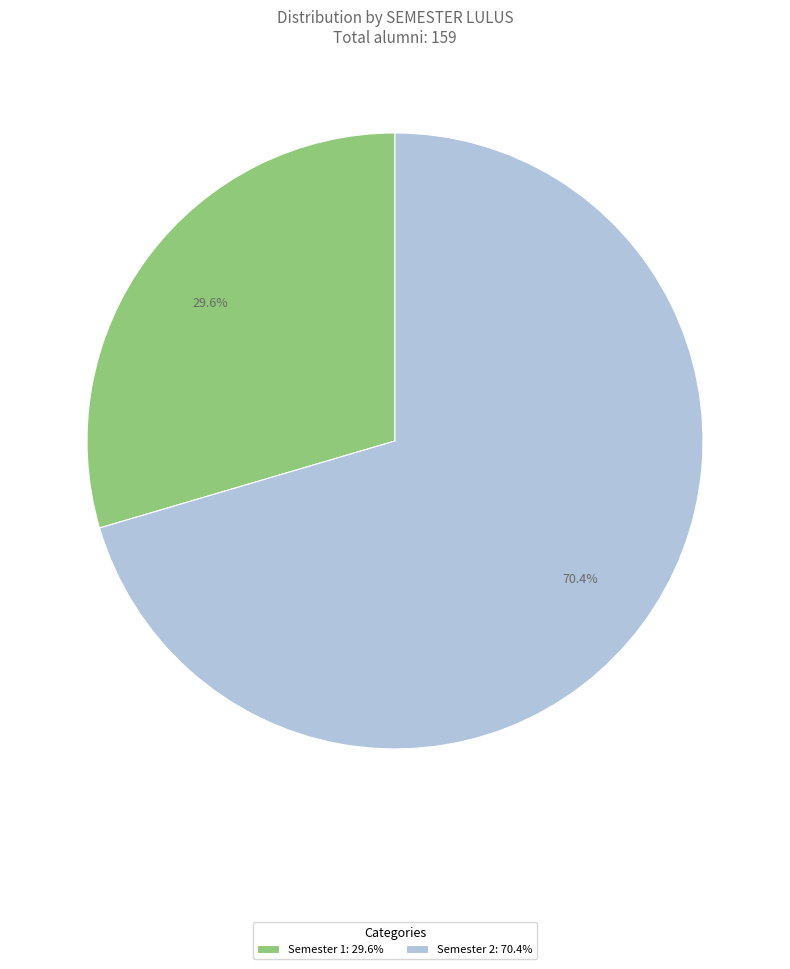

Does Semester 2: 70.4% represent more than half of the total?

Yes